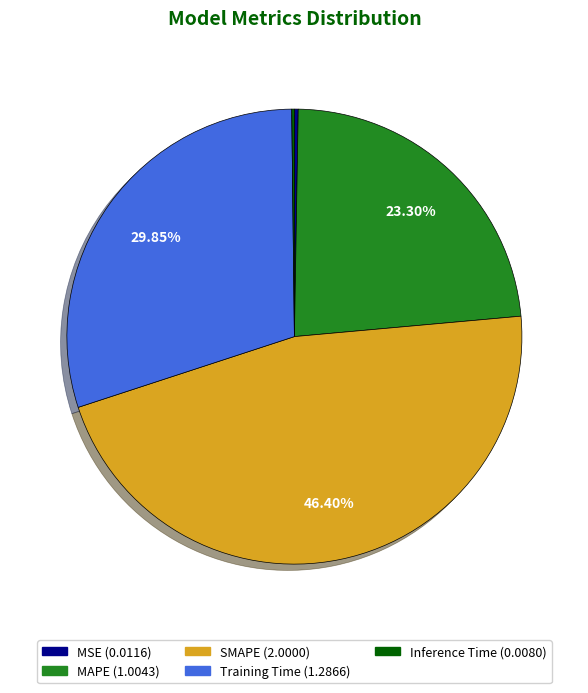

Is there any slice that represents more than half of the pie?

No